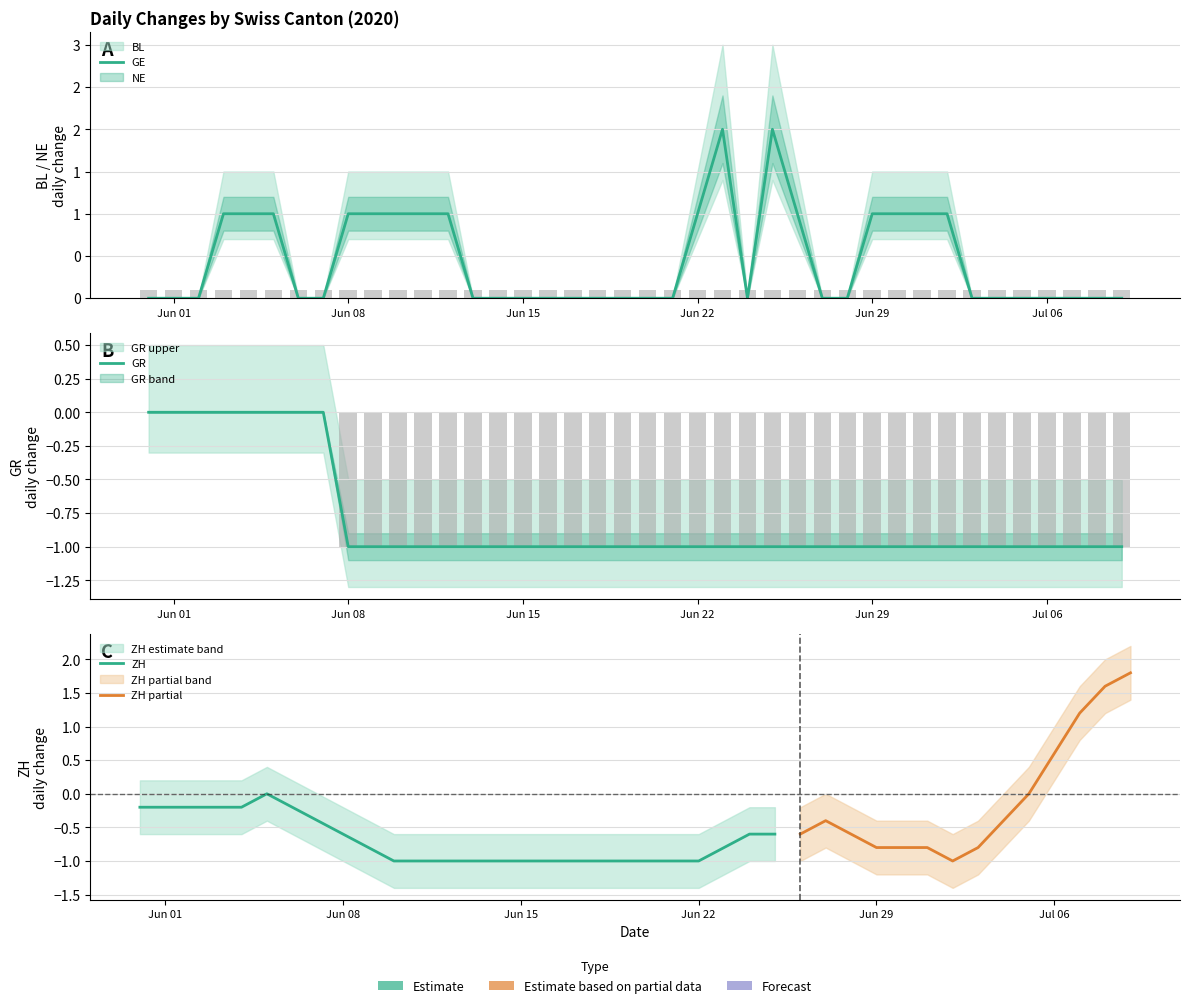

Is it true that GR equals -2 at 2020-06-15?

False